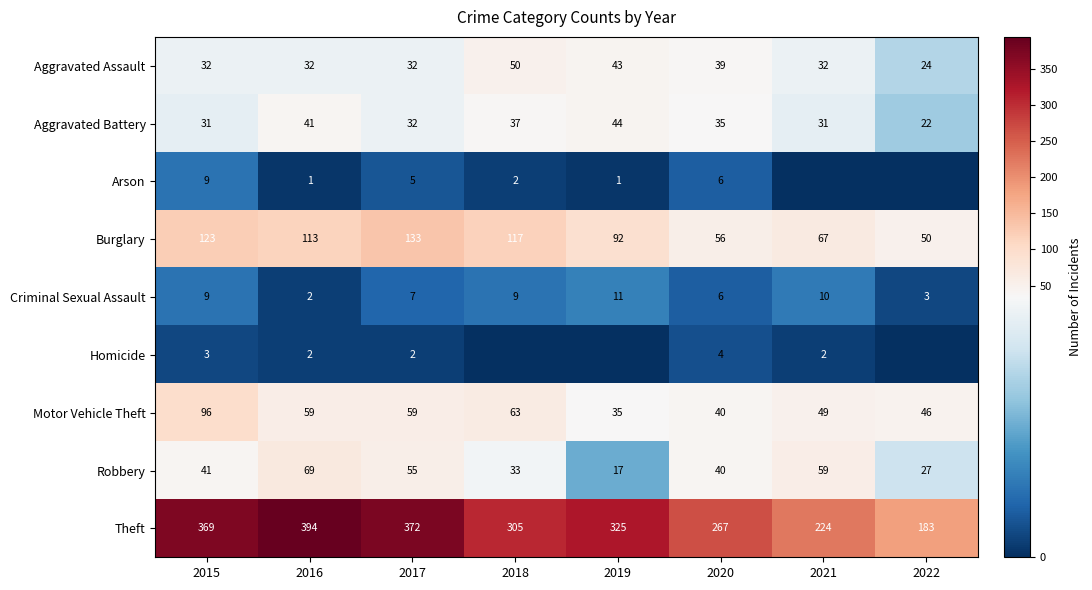

List the labels in order of Theft value, largest first.

2016, 2017, 2015, 2019, 2018, 2020, 2021, 2022